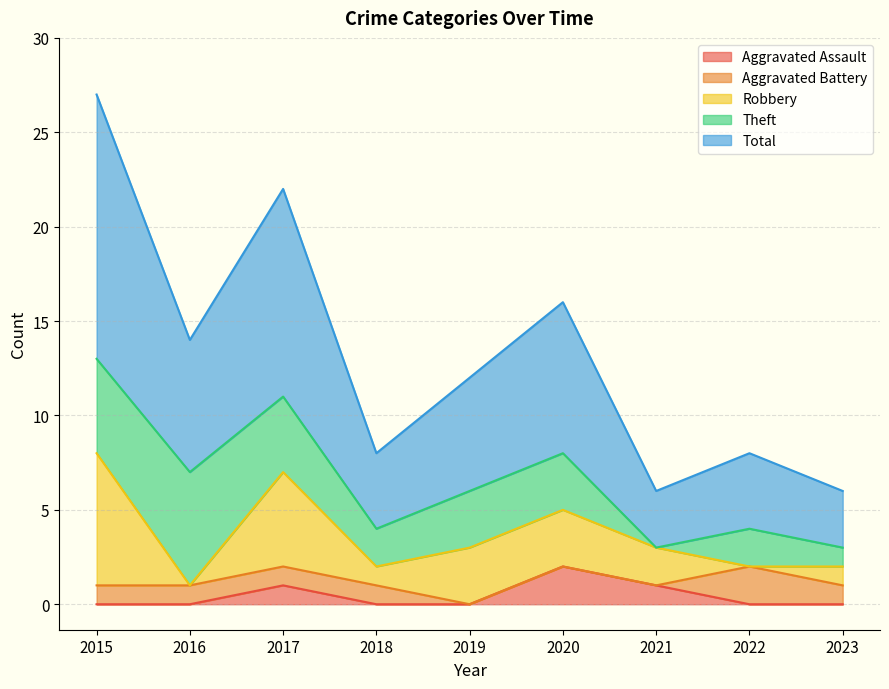

List the series in order of their peak value, lowest first.

Aggravated Assault, Aggravated Battery, Theft, Robbery, Total